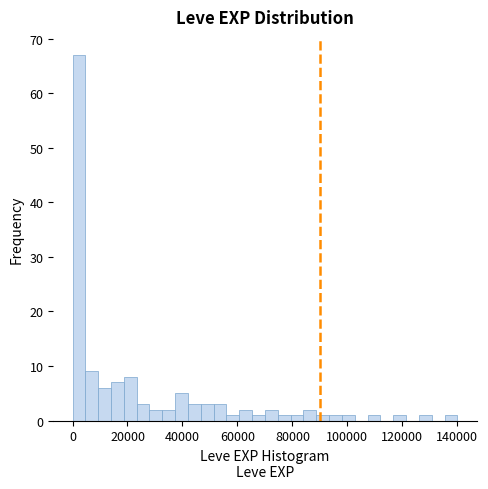

Read against the x-axis, roughly where is the centre of the tallest bar?

2000